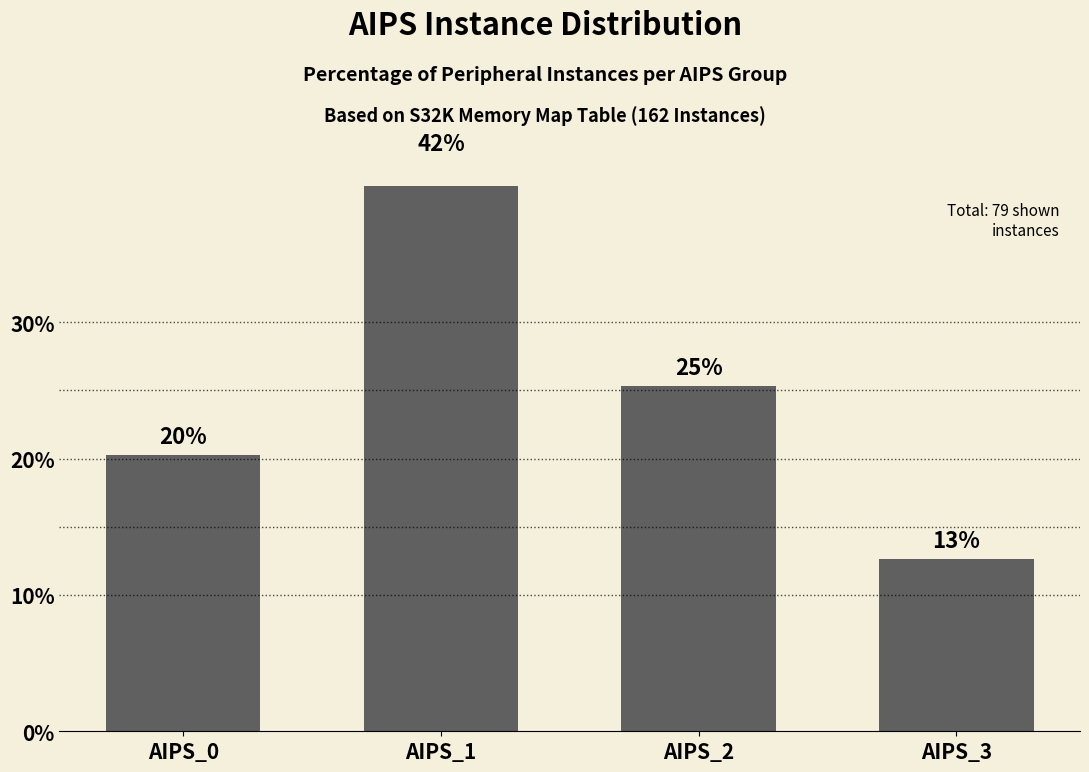

The value at AIPS_1 is 41.8. True or false?

True